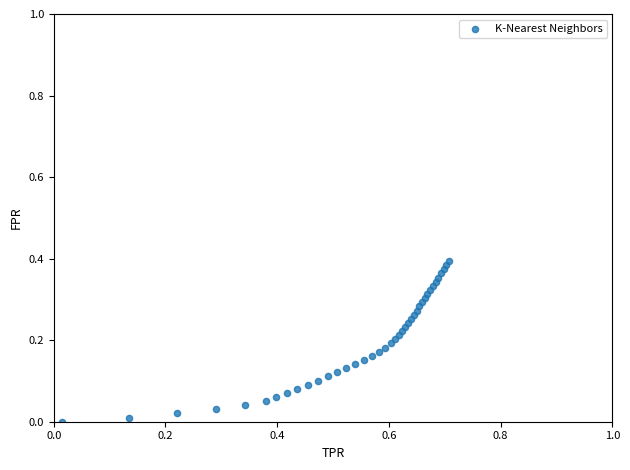

What is the range of X values (max minus min)?

0.7